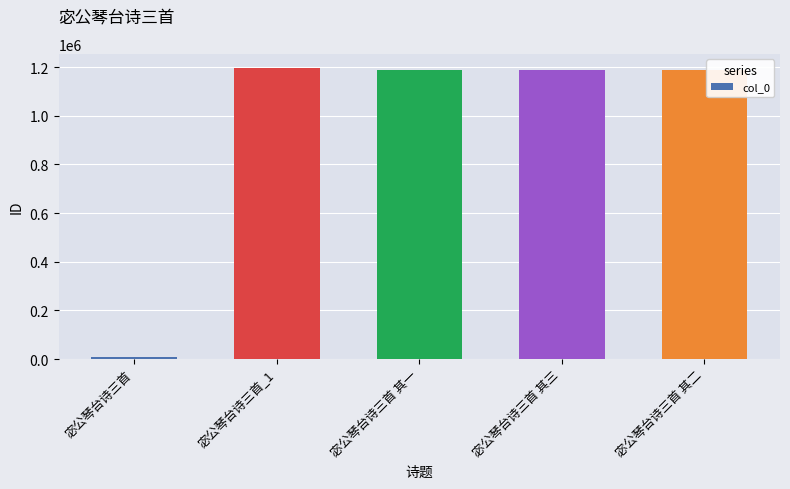

What is the average value?

952748